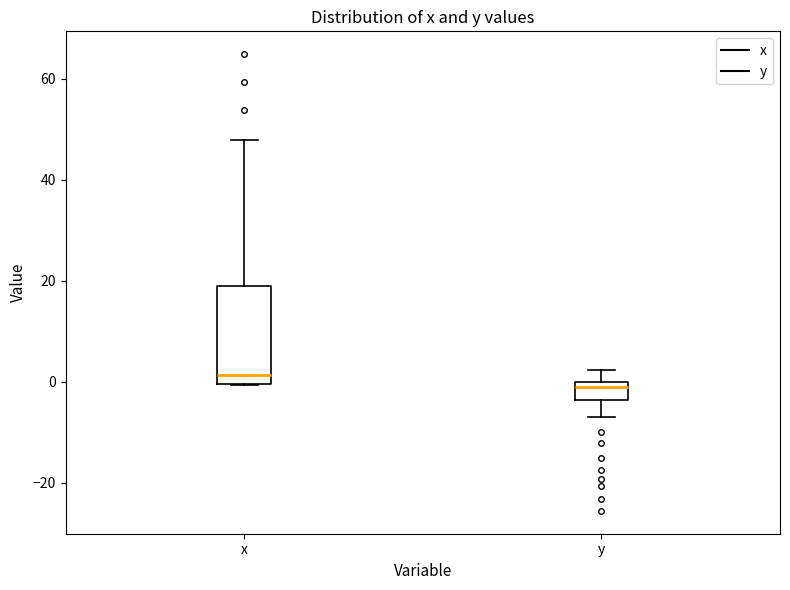

Reading left to right, read every box against the y-axis: the position of its median line, the range the box covers, and the ends of its whiskers. The values are not printed on the chart, so give them approximately, as read against the axis.

x: median 2, box 0 to 18, whiskers 0 to 48
y: median -2, box -4 to 0, whiskers -6 to 2